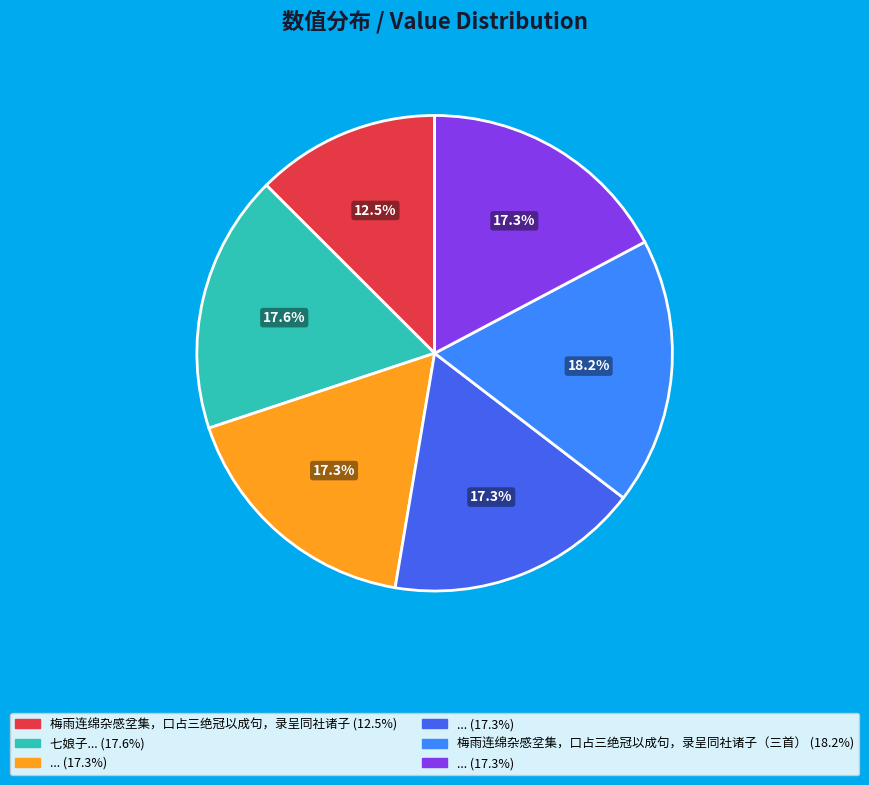

Does any single category account for the majority?

No